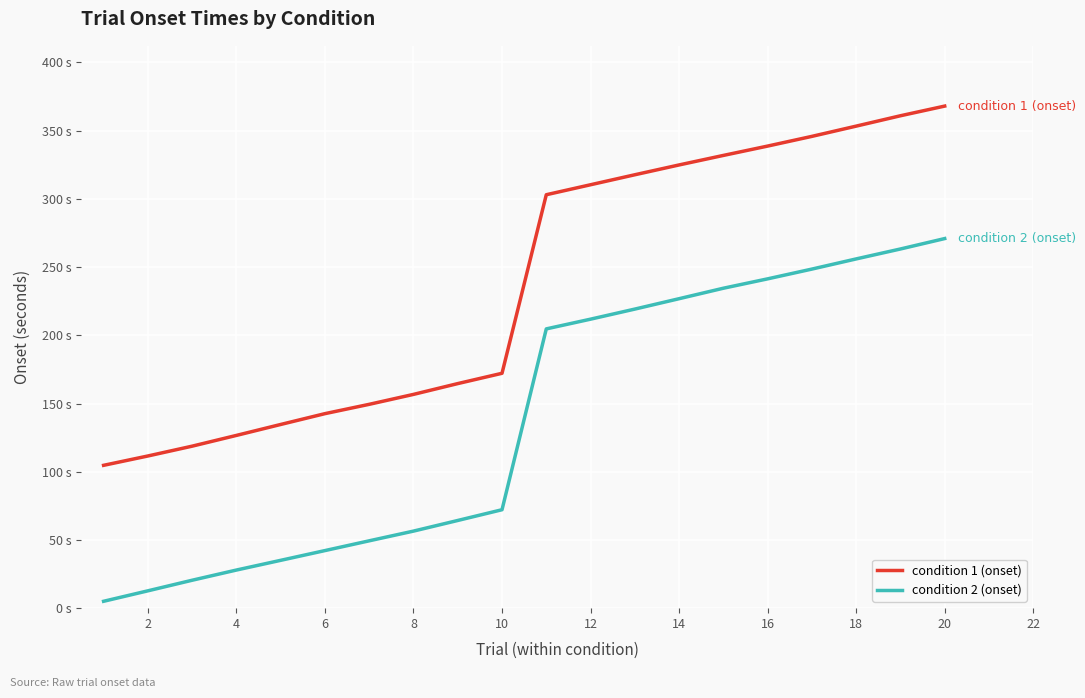

What is the difference between the maximum and second lowest values in the condition 2 (onset) series?

258.2